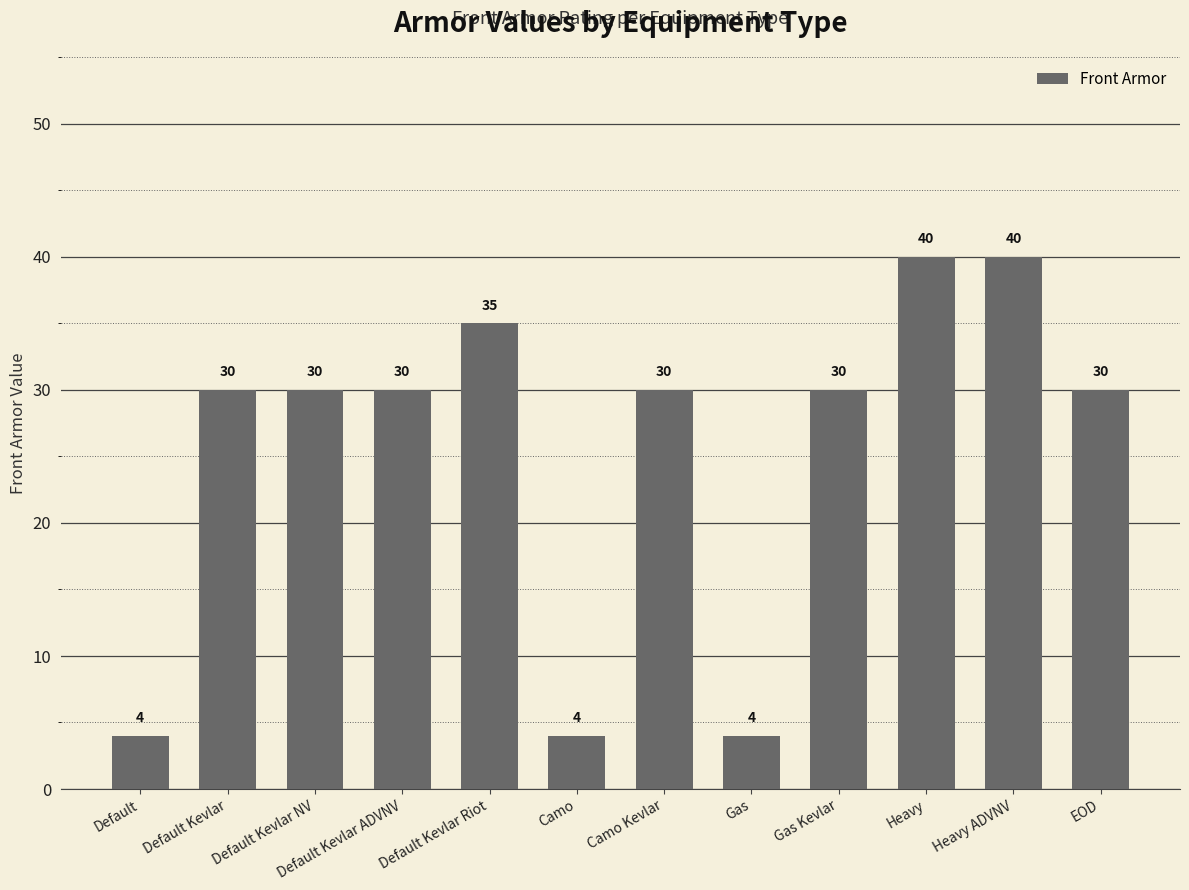

What is the value of the 4th bar from the left?

30